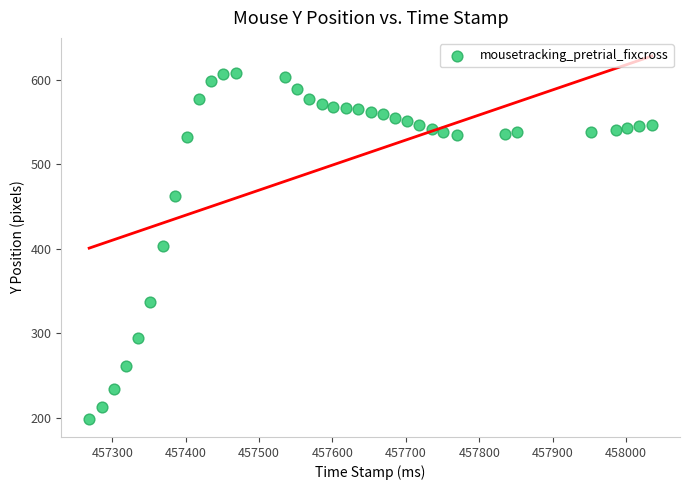

What is the range of Y values (max minus min)?

409